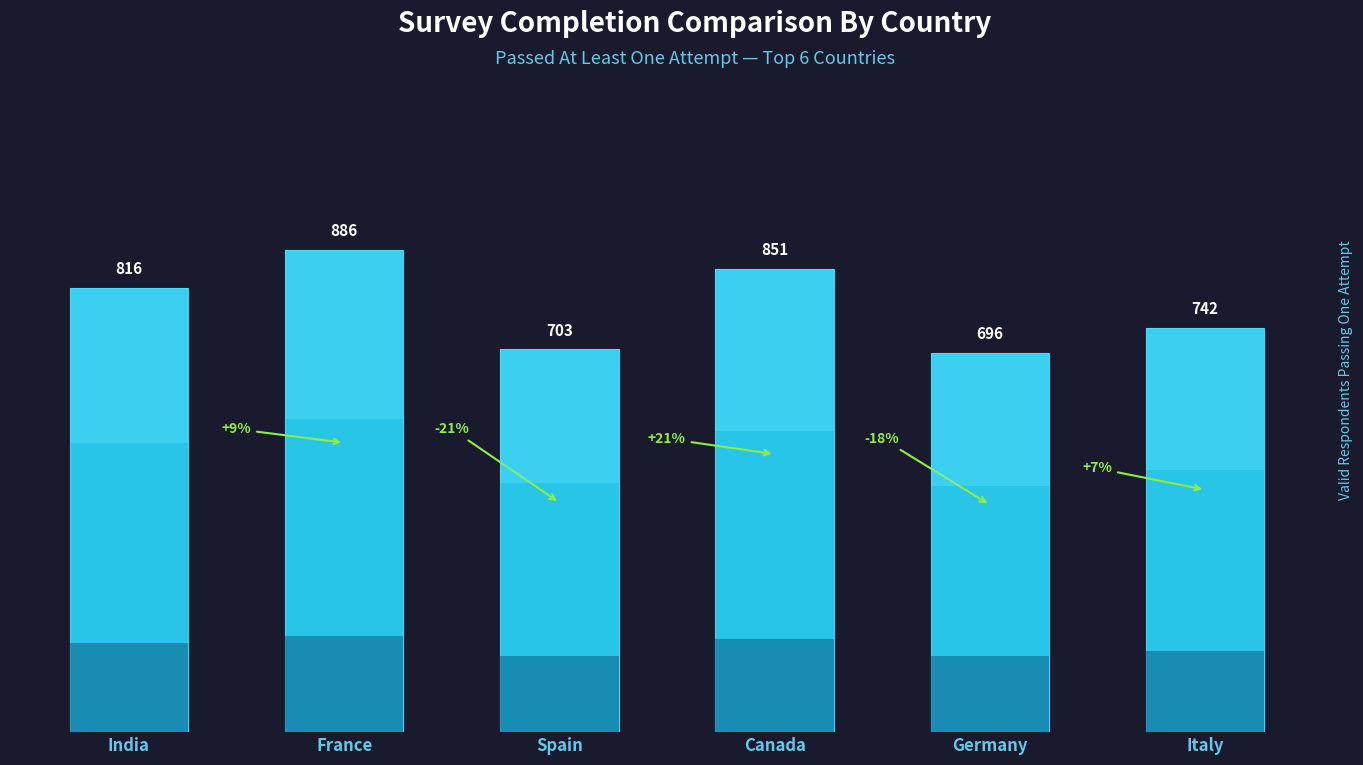

What is the average value?

782